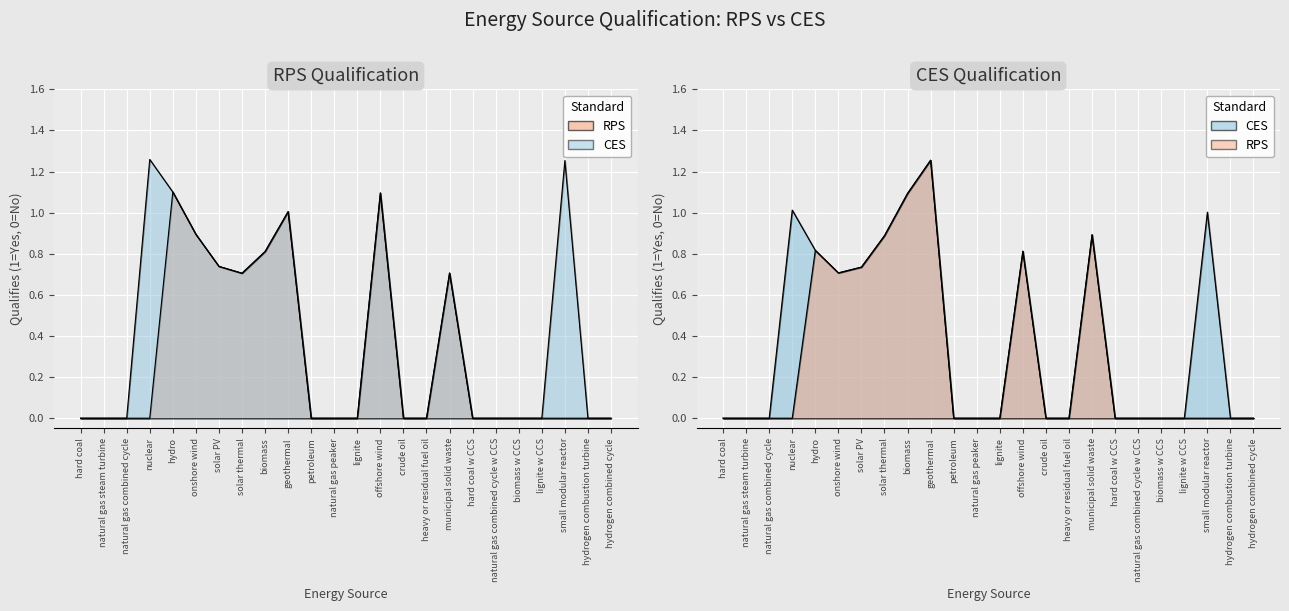

What is the difference between the second highest and second lowest values in the RPS series?

1